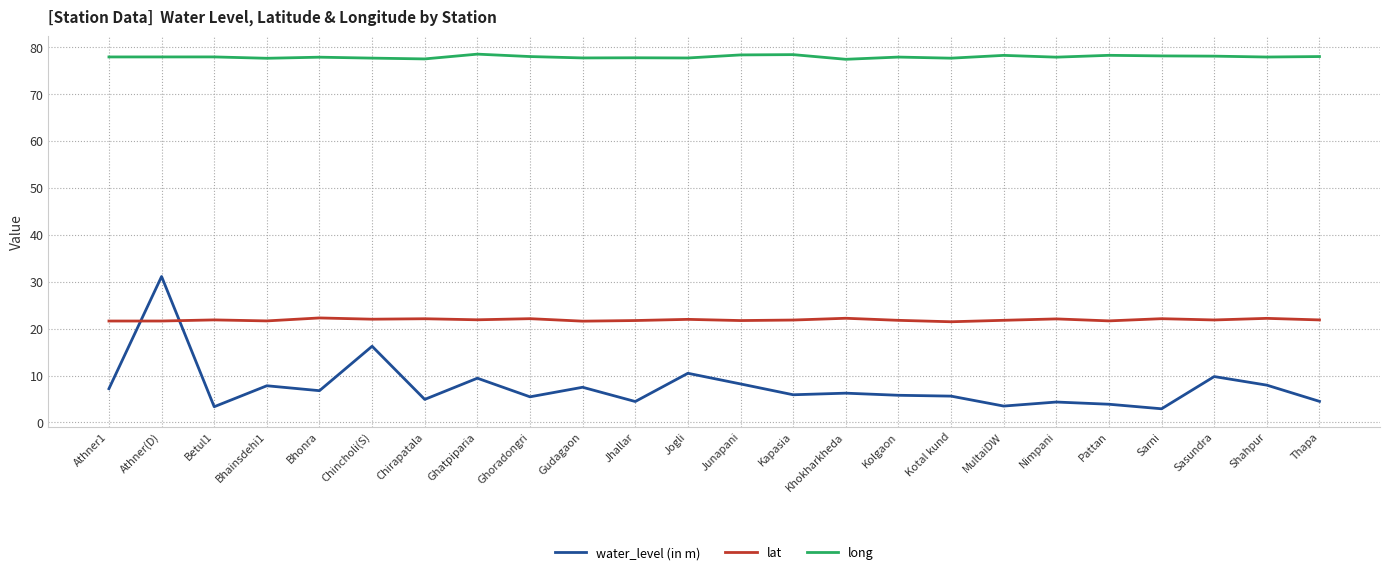

True or false: long and lat intersect in this chart.

False